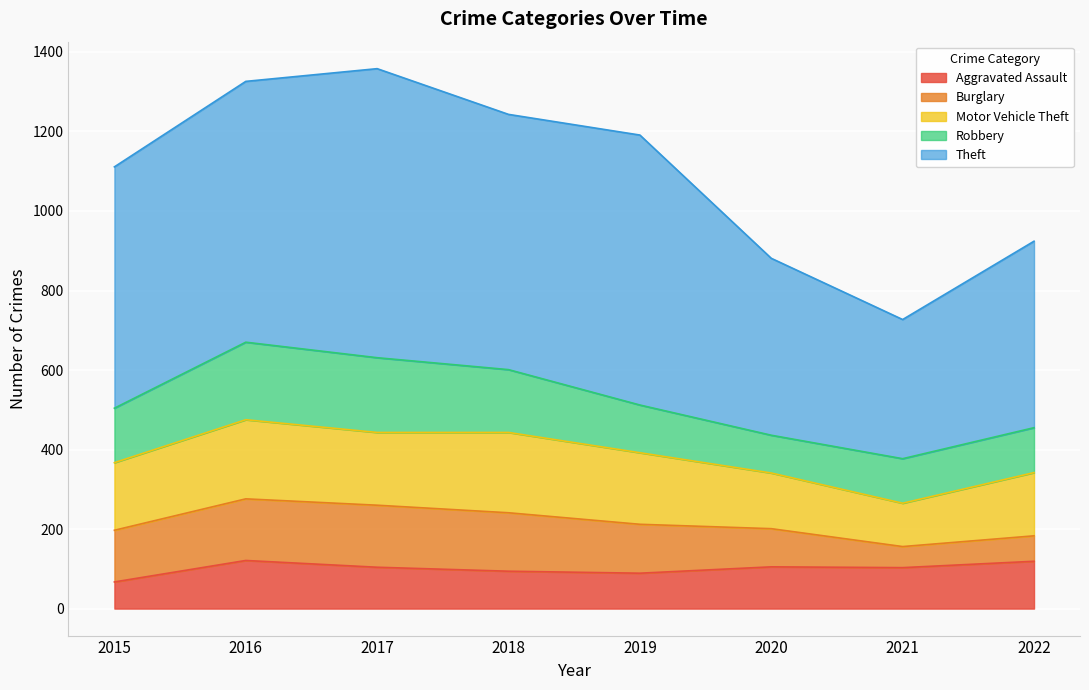

At which category does the chart reach its minimum across all series?

2021